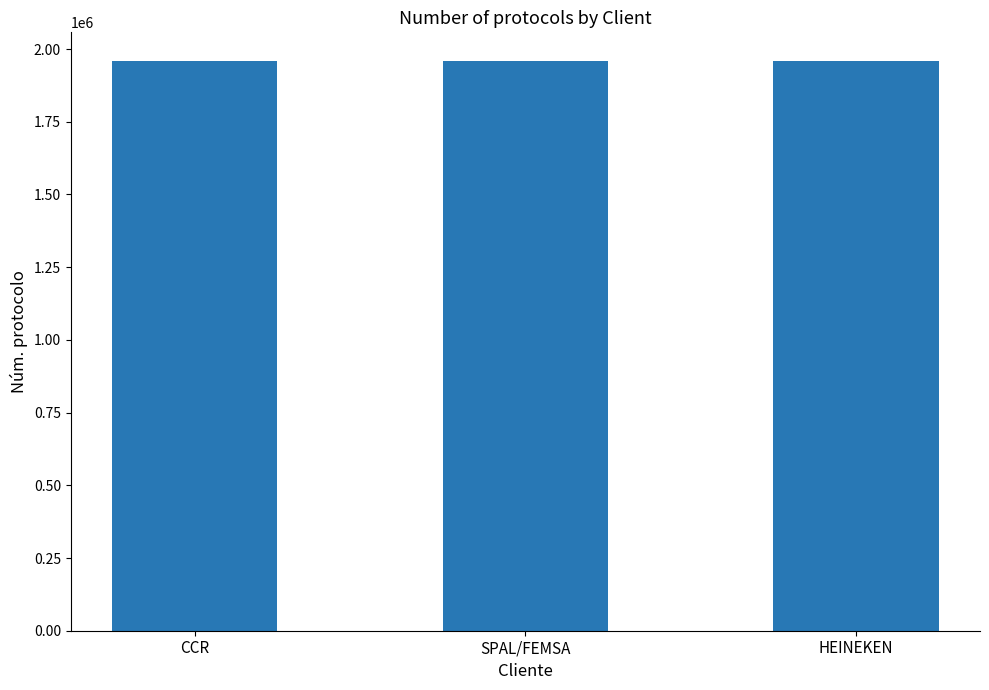

How many bars are there in total?

3